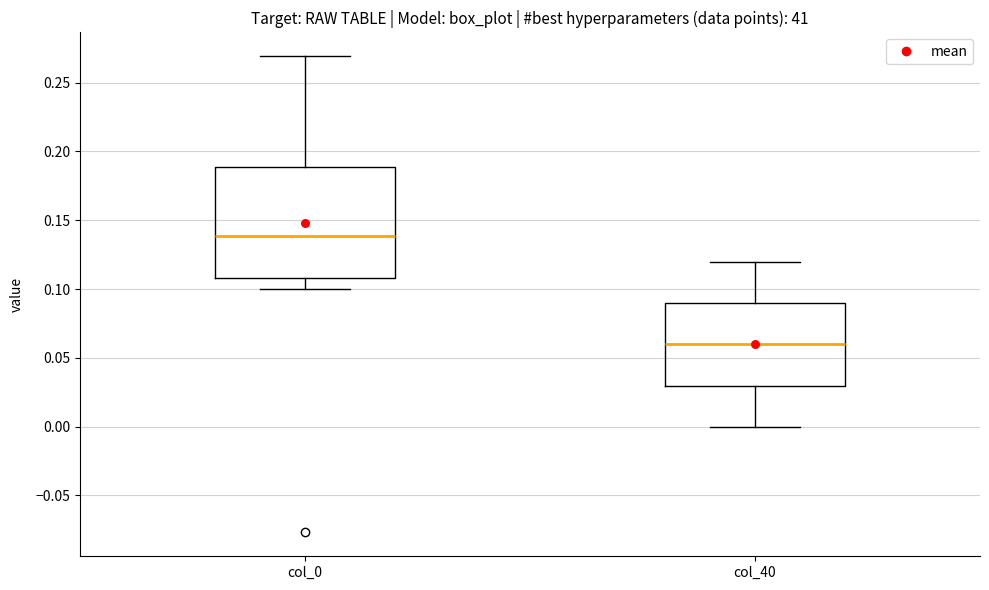

Which box has the highest median line?

col_0